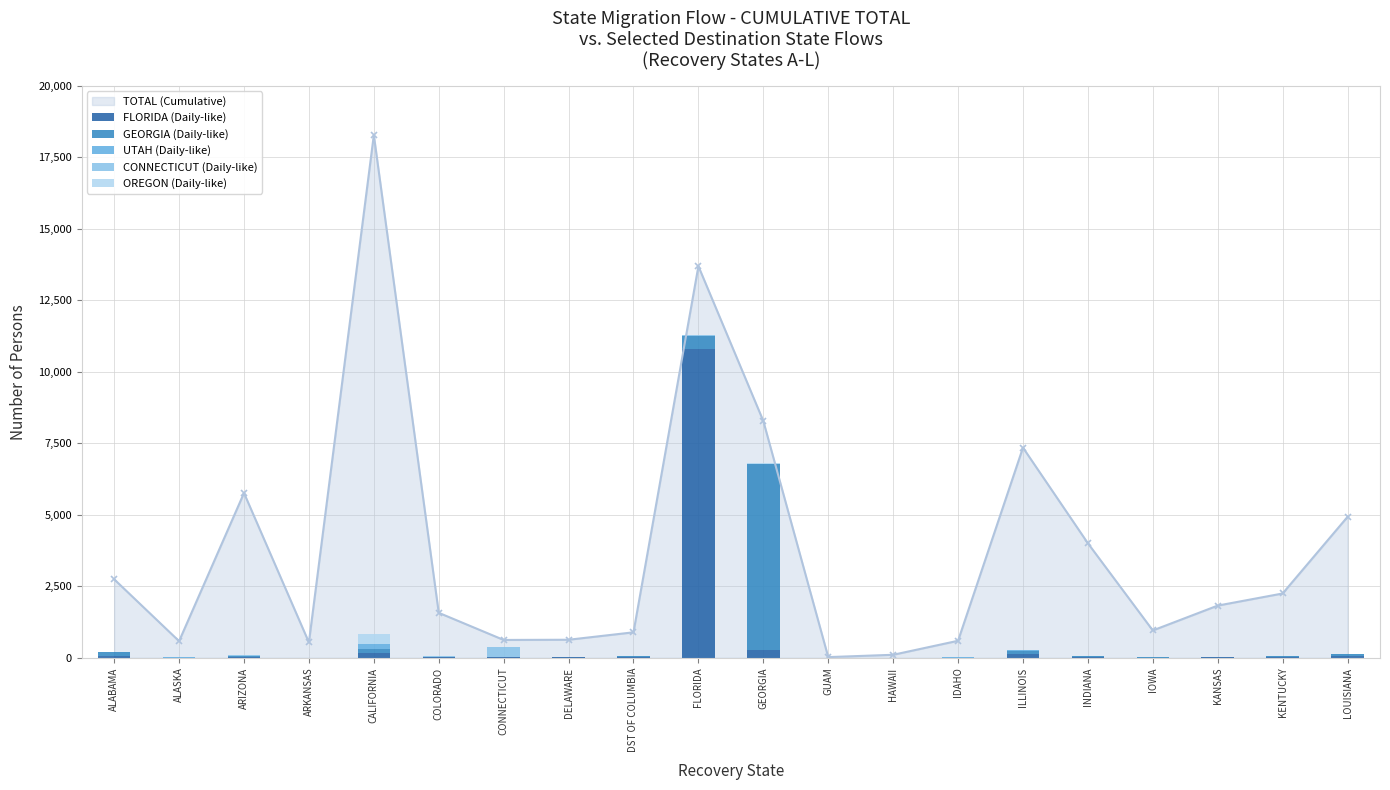

The value of CONNECTICUT (Daily-like) at ALASKA is 0. True or false?

True